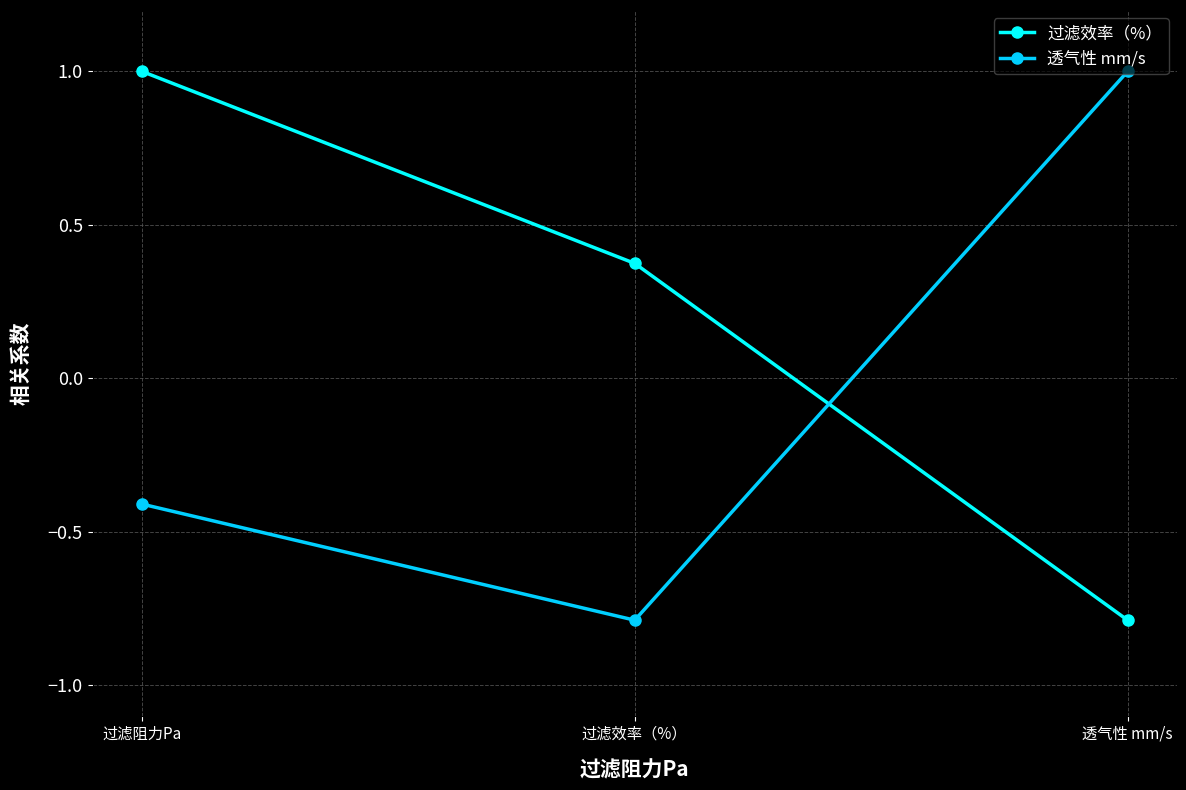

What position from the left is 过滤阻力Pa?

1